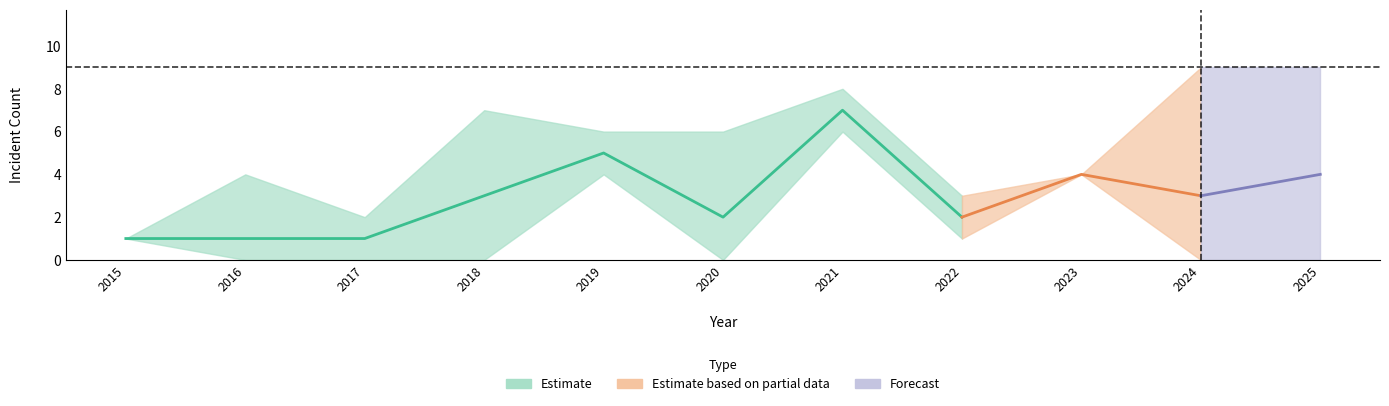

What is the spread (max minus min) of values at 2017?

2